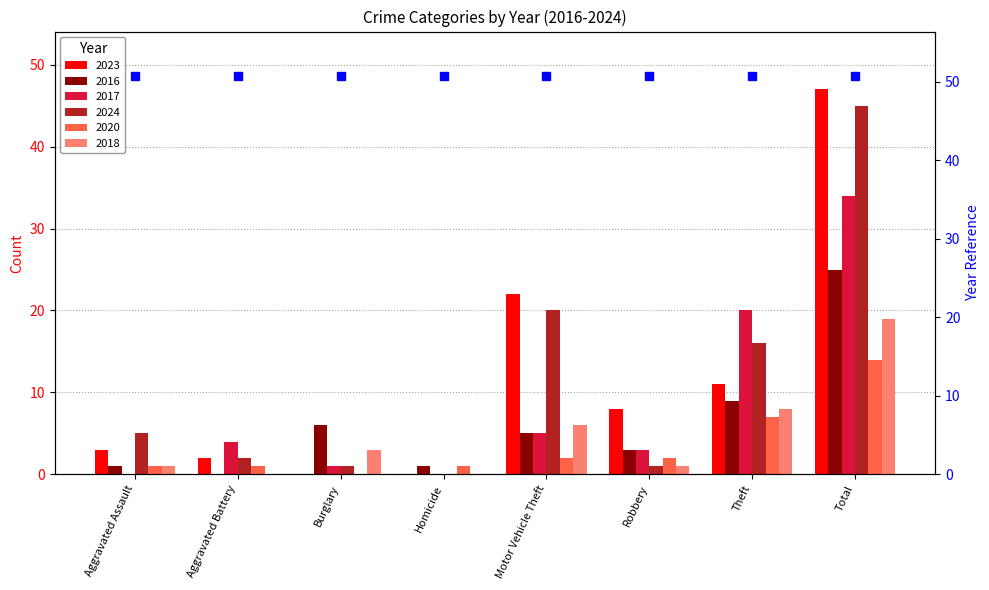

Which series has the largest total across all categories?

2023